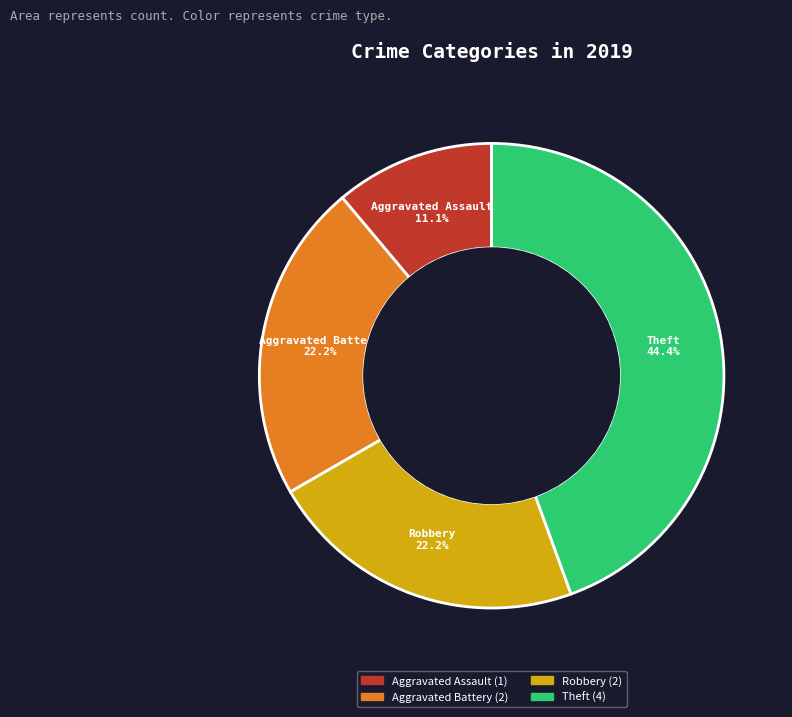

How many slices are in this pie chart?

4